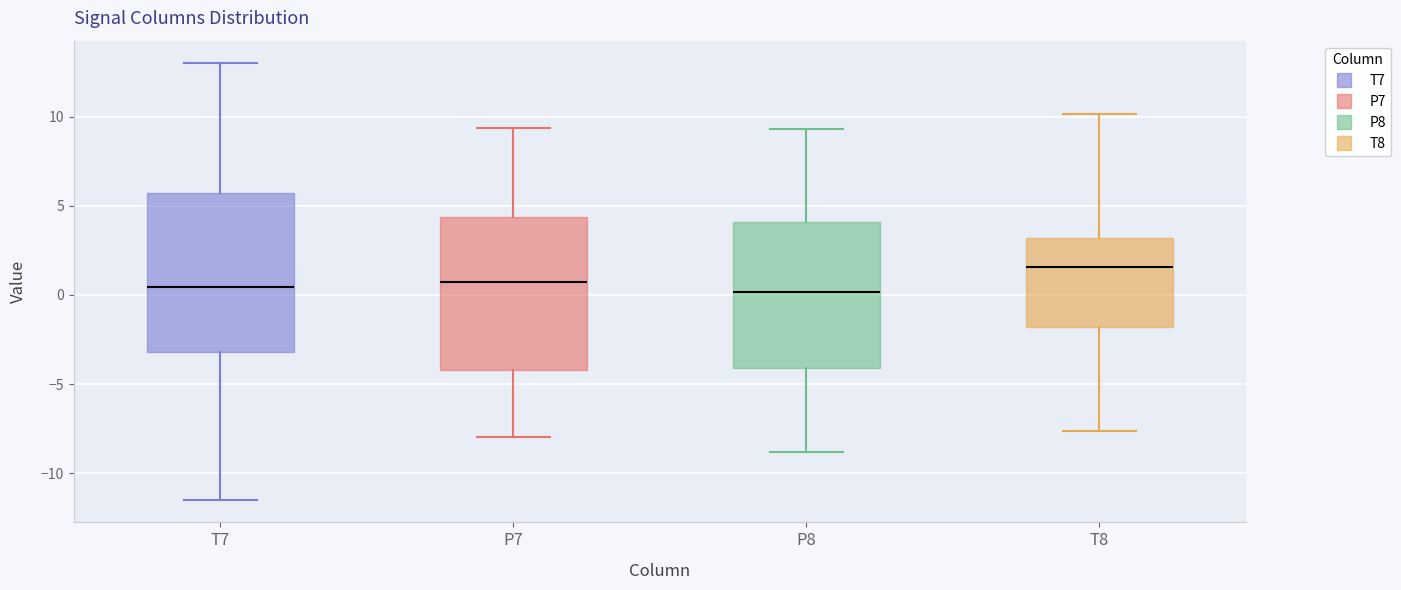

Reading left to right, read every box against the y-axis: the position of its median line, the range the box covers, and the ends of its whiskers. The values are not printed on the chart, so give them approximately, as read against the axis.

T7: median 0.5, box -3.0 to 5.5, whiskers -11.5 to 13.0
P7: median 1.0, box -4.0 to 4.5, whiskers -8.0 to 9.5
P8: median 0.0, box -4.0 to 4.0, whiskers -9.0 to 9.5
T8: median 1.5, box -2.0 to 3.0, whiskers -7.5 to 10.0